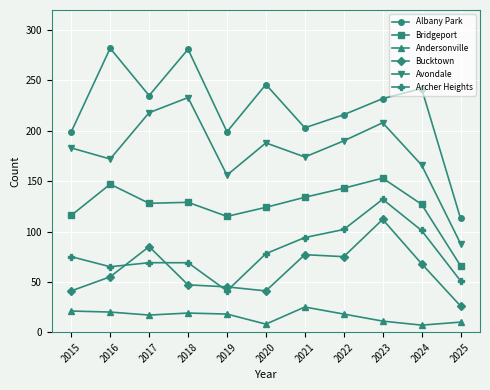

List the series in order of their peak value, lowest first.

Andersonville, Bucktown, Archer Heights, Bridgeport, Avondale, Albany Park